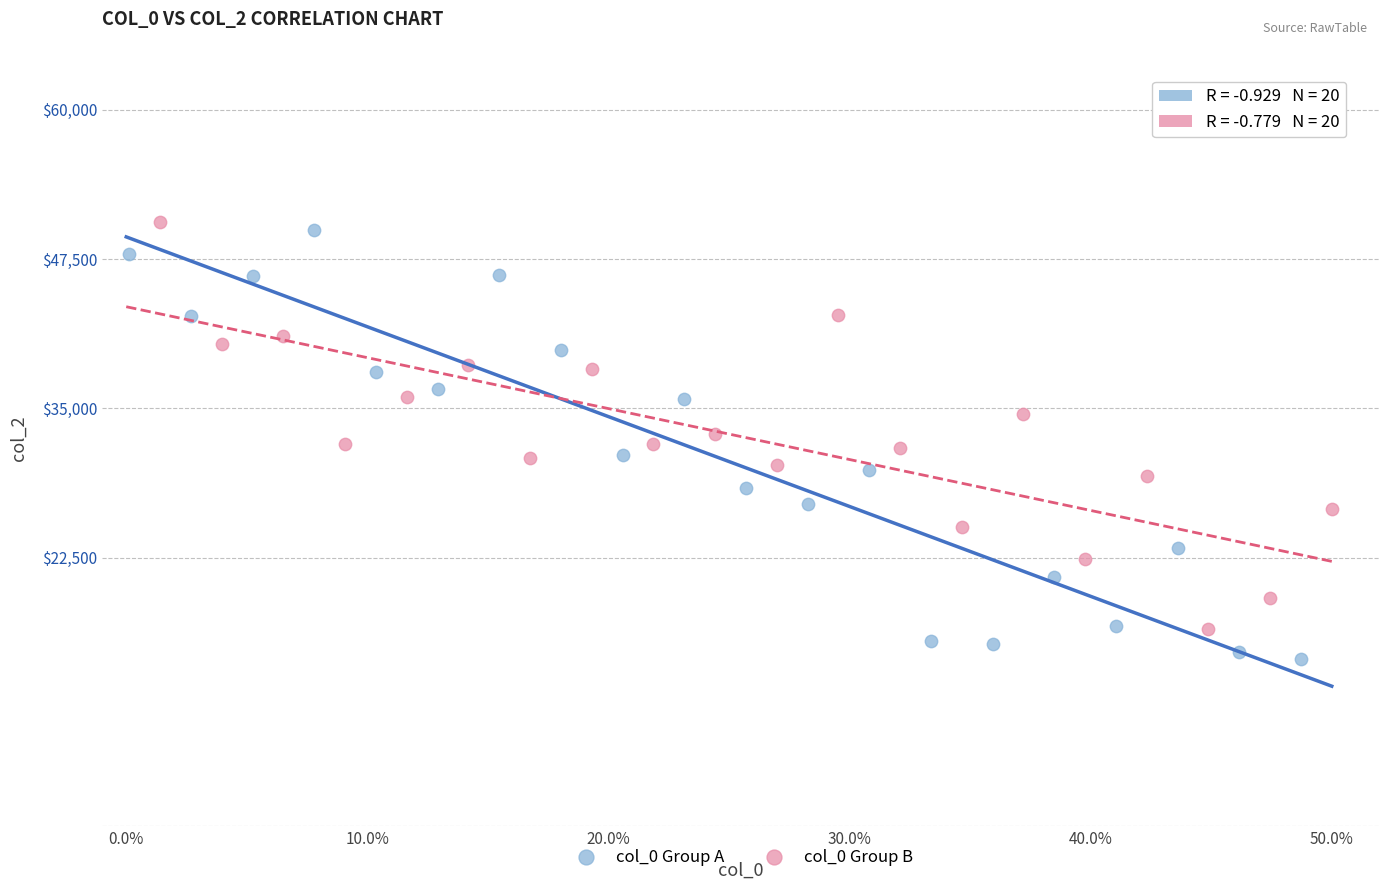

Which series reaches the maximum Y coordinate?

col_0 Group B